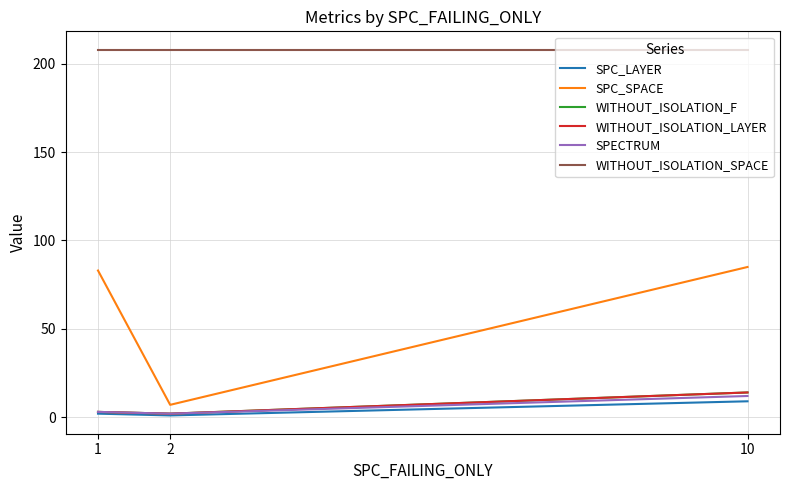

What is the difference between the highest and lowest values at 2?

207